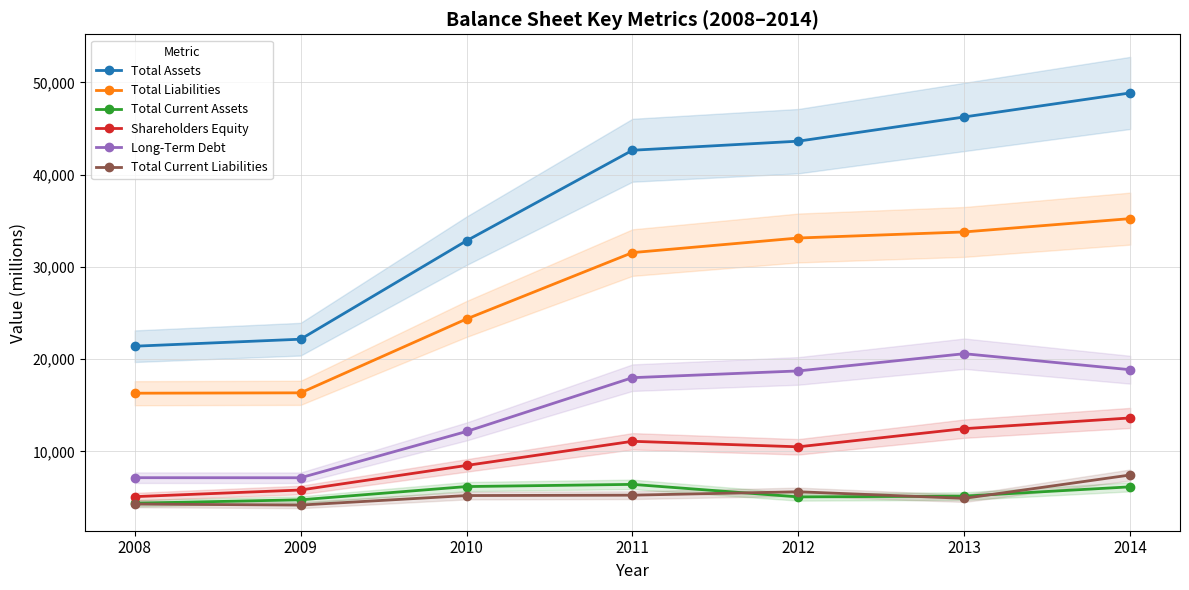

What is the spread (max minus min) of values at 2011?

37393